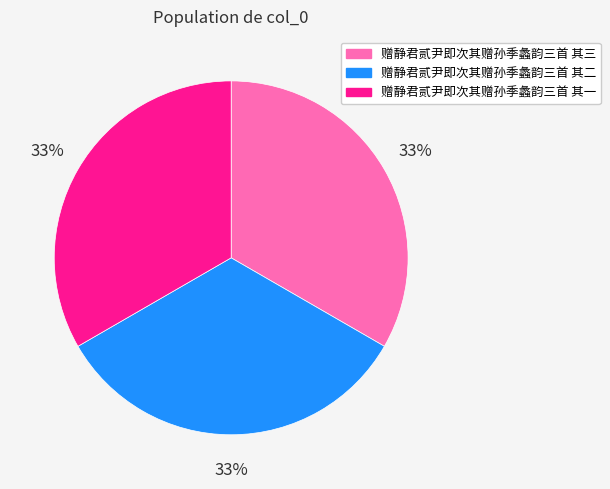

Is it true that 赠静君贰尹即次其赠孙季蠡韵三首 其二 is 23% of the pie?

False